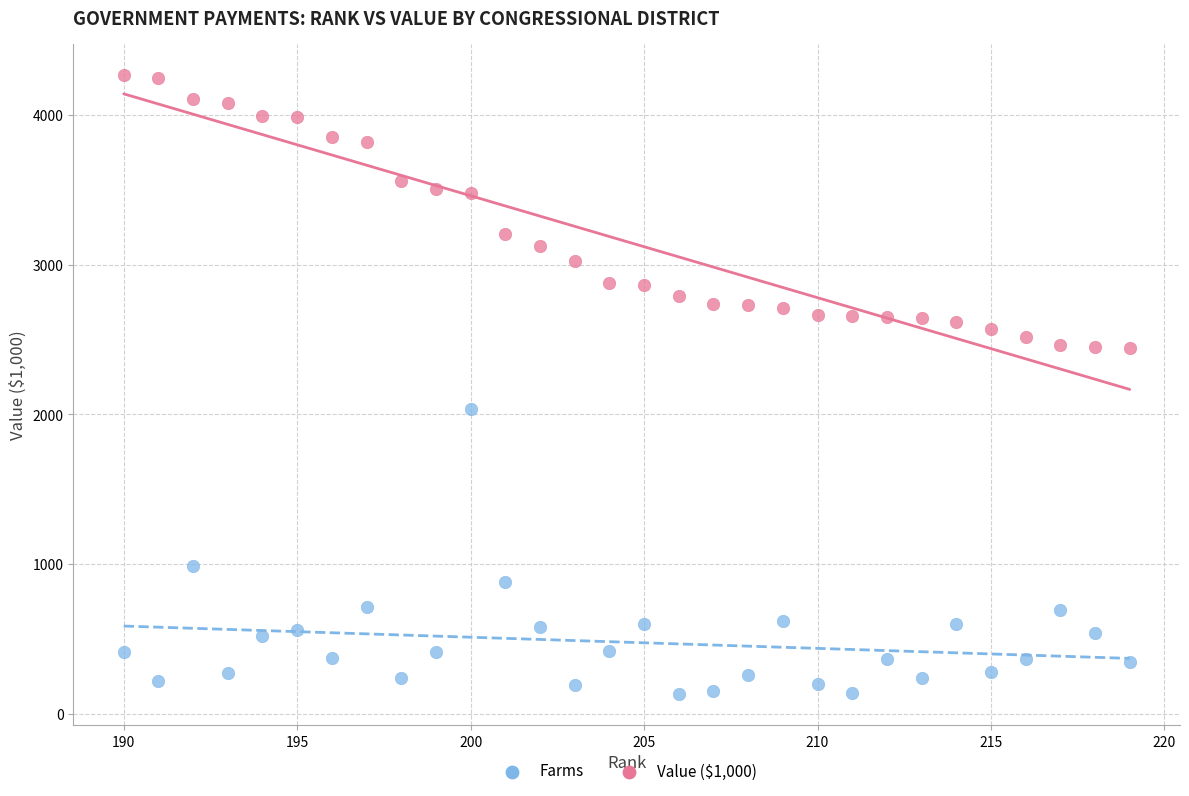

Which series has the widest spread of Y values?

Farms